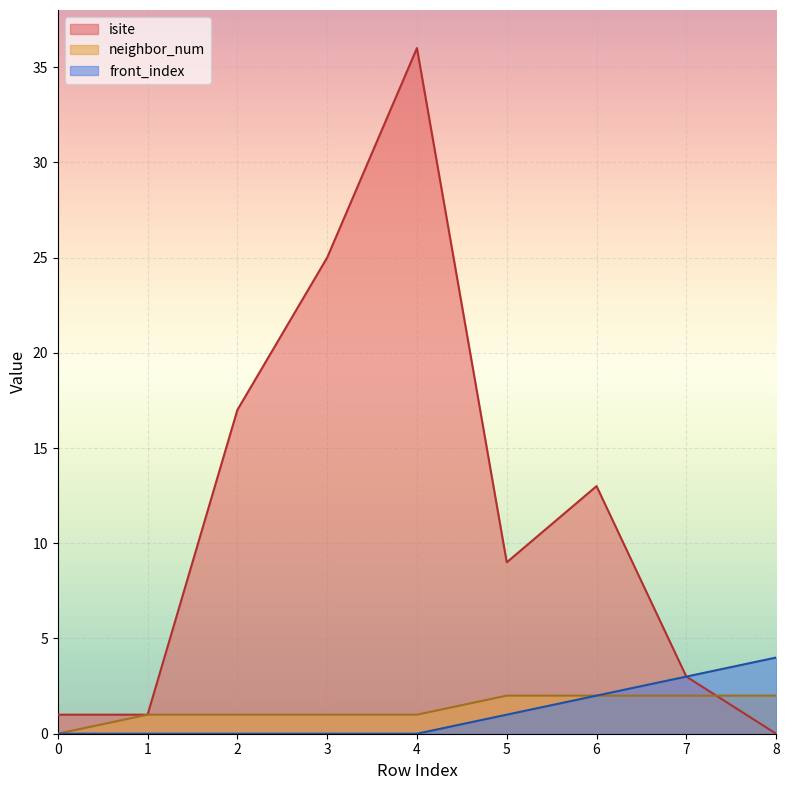

Which category has the highest value across all series?

4